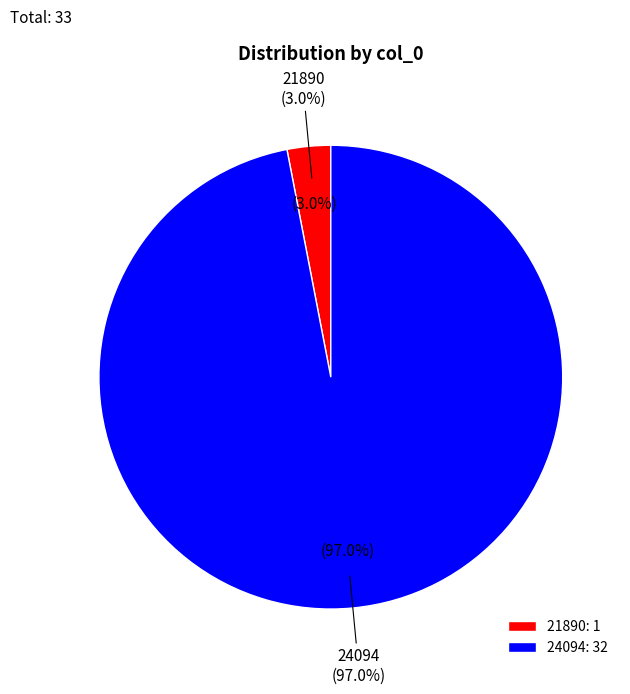

To the nearest percent, what percentage of the pie is 24094?

97%